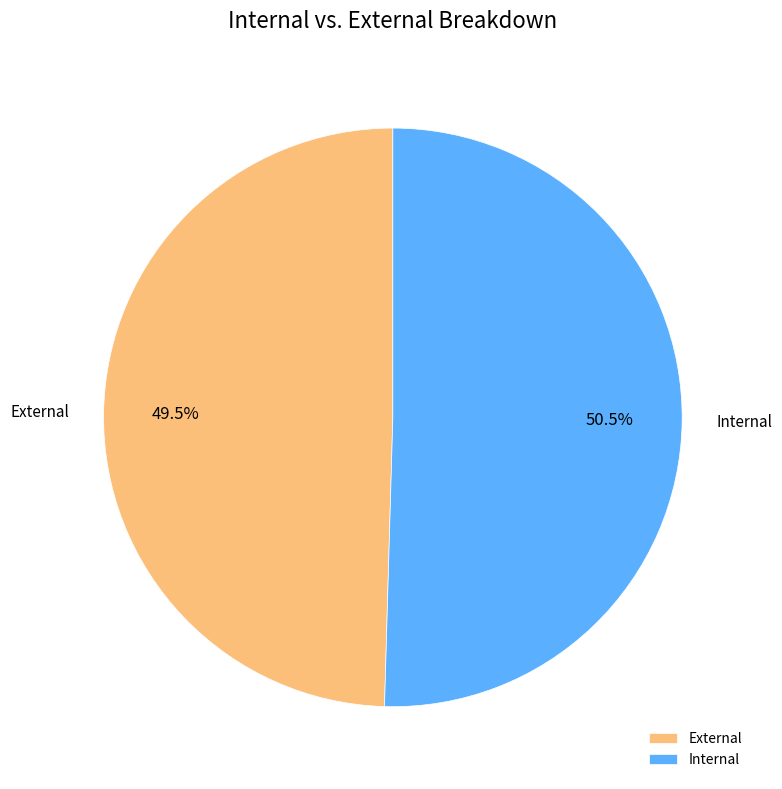

Approximately how many times larger is the value at Internal compared to External?

1.0